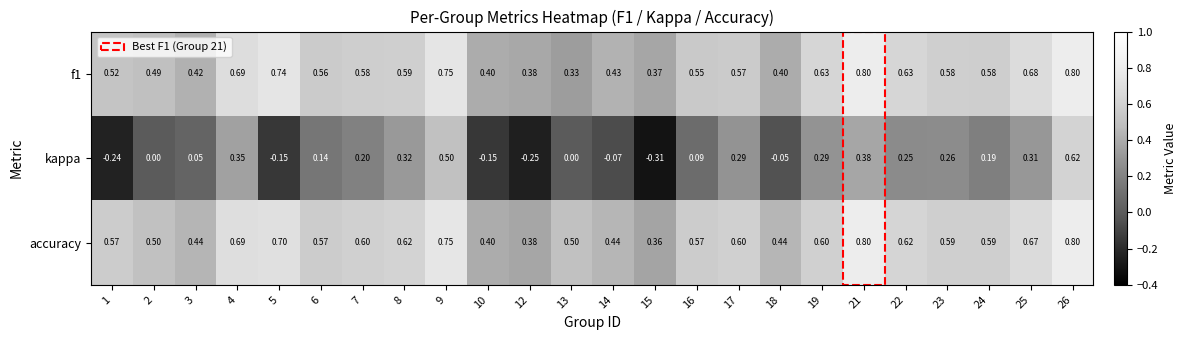

Is the value of accuracy at 24 greater than the value of kappa at 22?

Yes